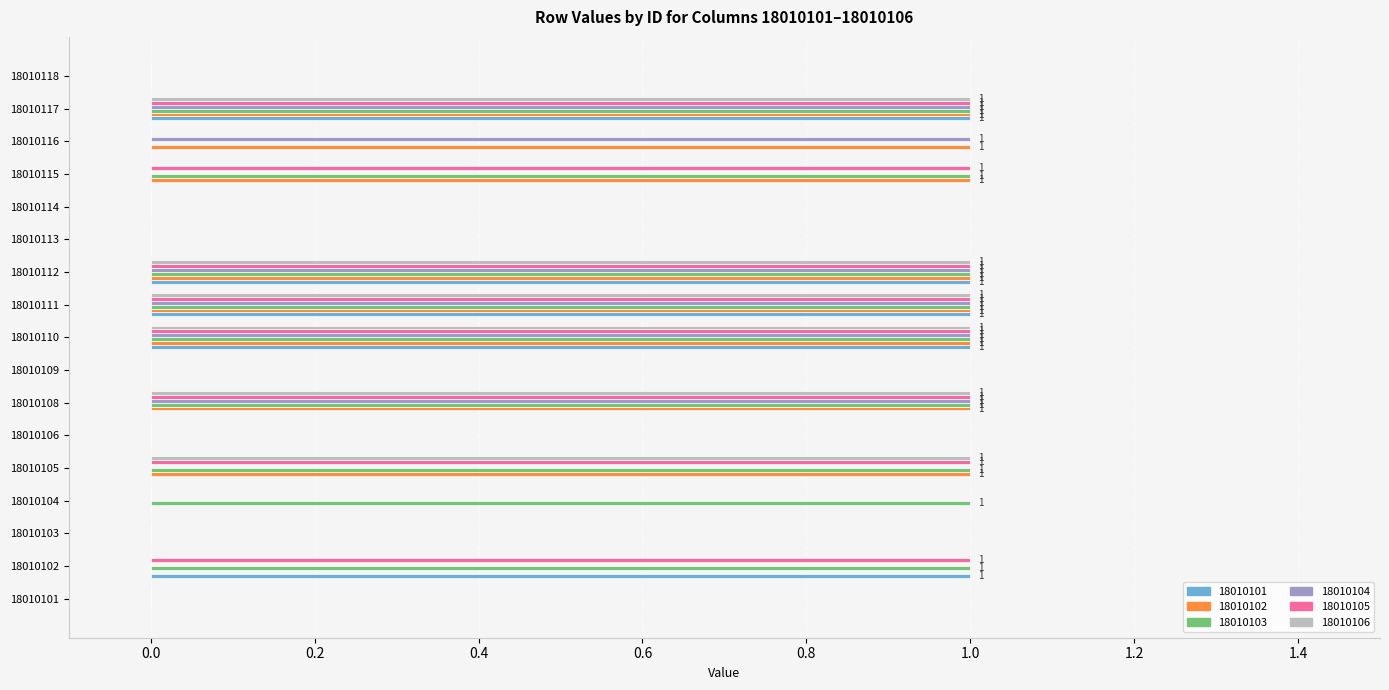

Is it true that 18010106 equals 1 at 18010118?

False